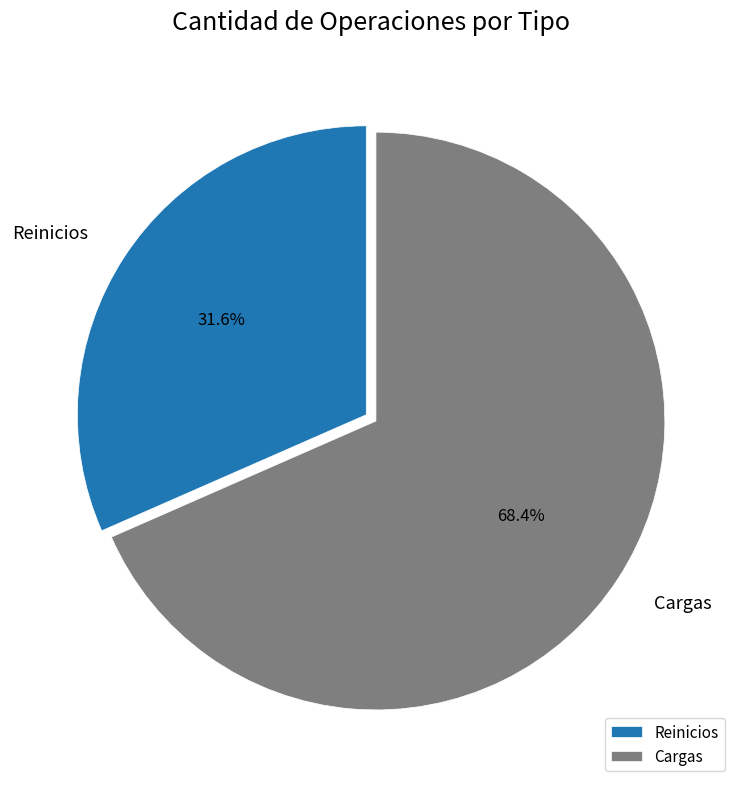

What is the smallest slice in the pie chart?

Reinicios